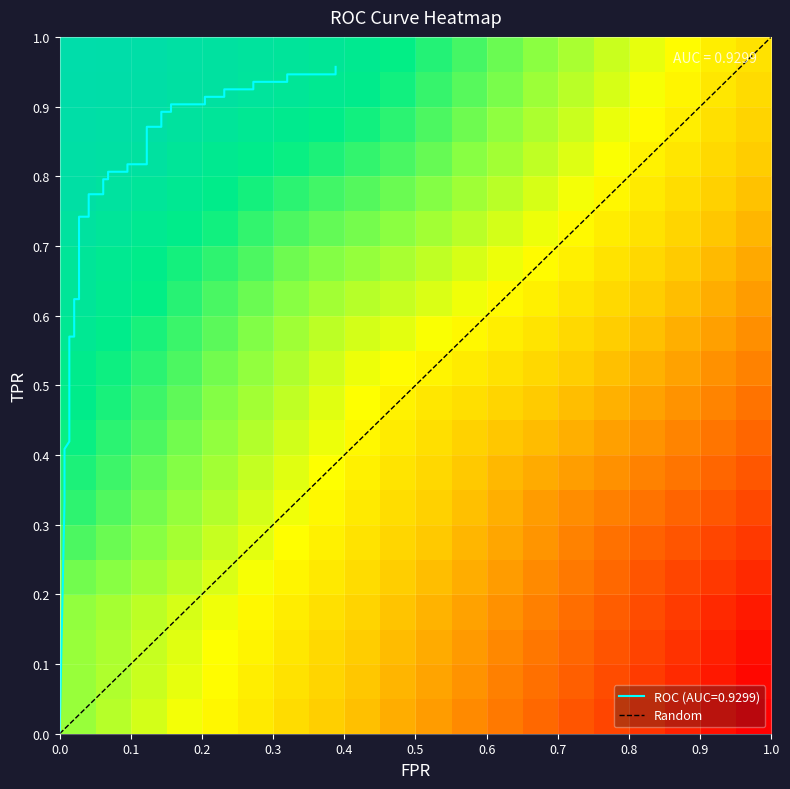

What is the difference between the maximum and minimum values?

1.0